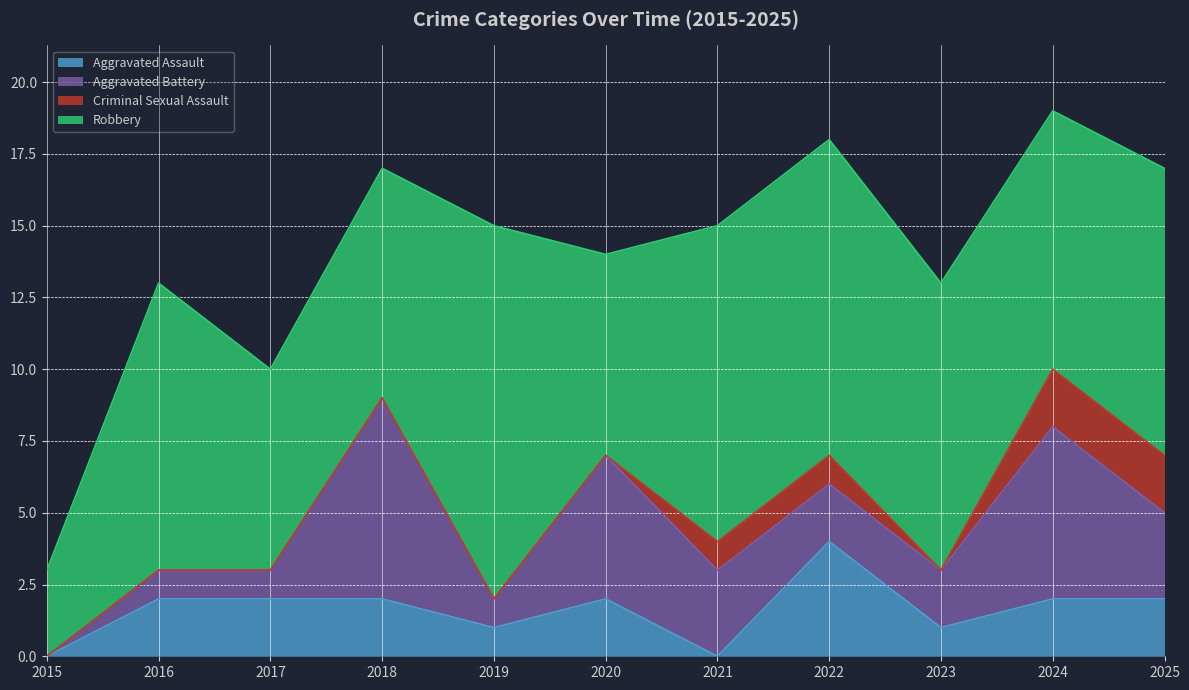

How many values in the Aggravated Battery series are below 2?

4